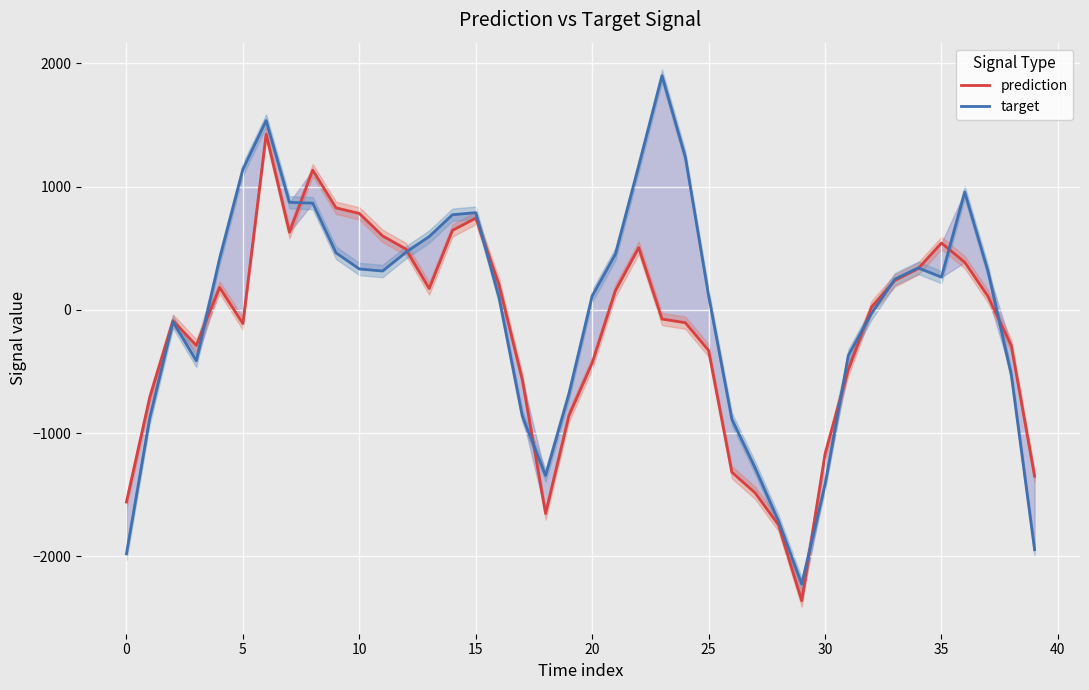

What is the total value across all series at 22?

1673.2